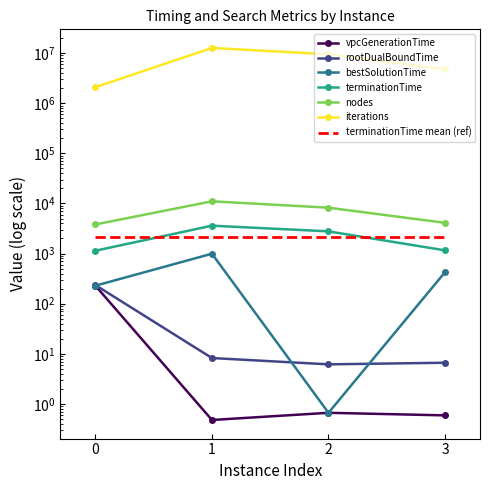

Reading left to right, transcribe all the data shown in this chart.

vpcGenerationTime: 228.5	0.5	0.7	0.6
rootDualBoundTime: 235.2	8.2	6.2	6.6
bestSolutionTime: 228.5	993.0	0.7	425.6
terminationTime: 1139.0	3600.5	2772.9	1158.4
nodes: 3806.0	11027.0	8227.0	4102.0
iterations: 2086826.0	12676013.0	9464718.0	4755919.0